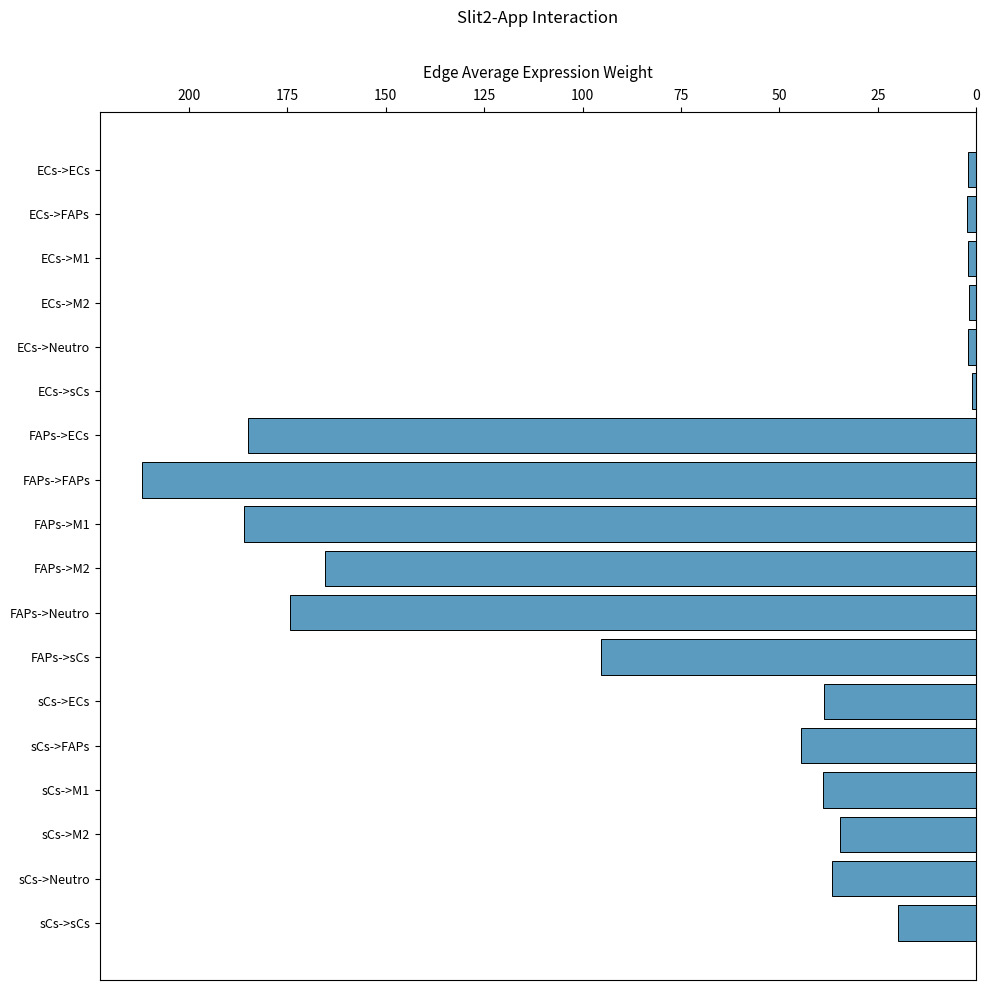

What is the value of the 7th bar from the top?

185.0